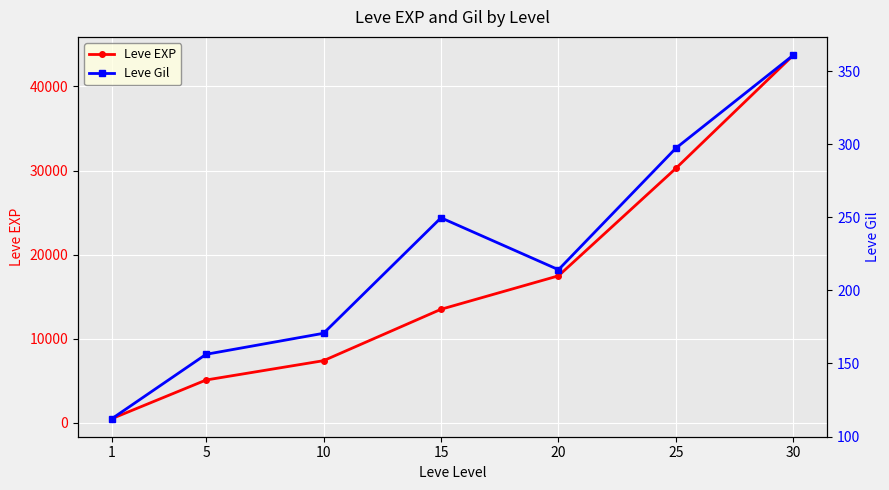

Is this an area chart (filled region under the line)?

No